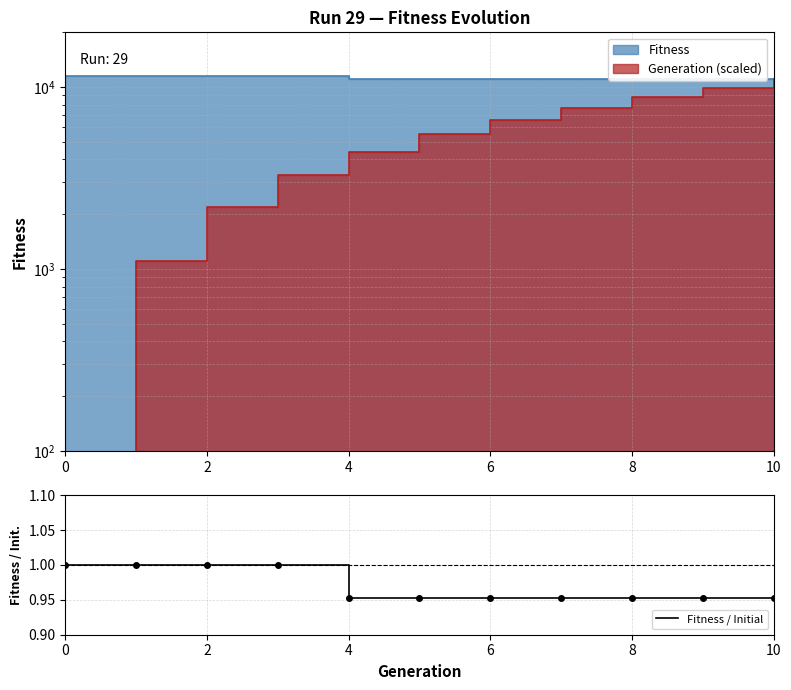

What is the value of the 1st point from the left?

1.0